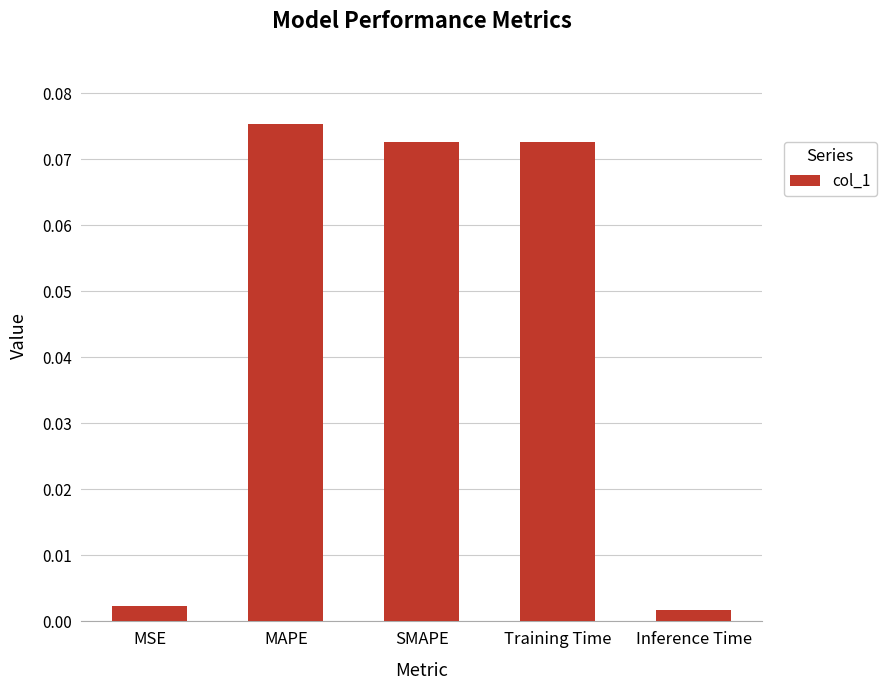

What is the label of the 5th bar from the right?

MSE